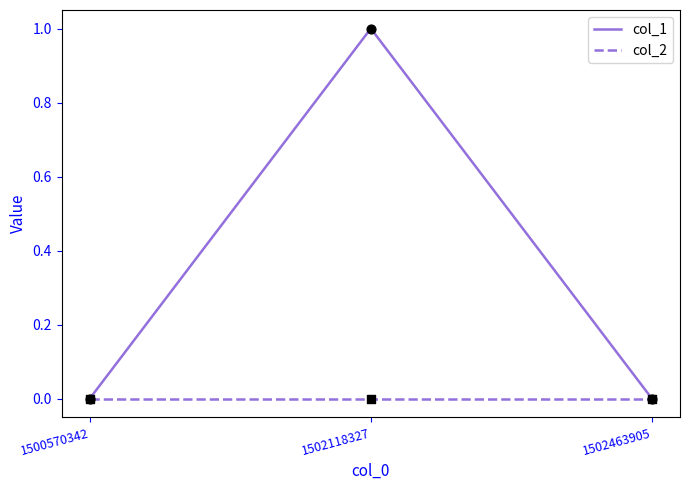

Which series has the largest total across all categories?

col_1